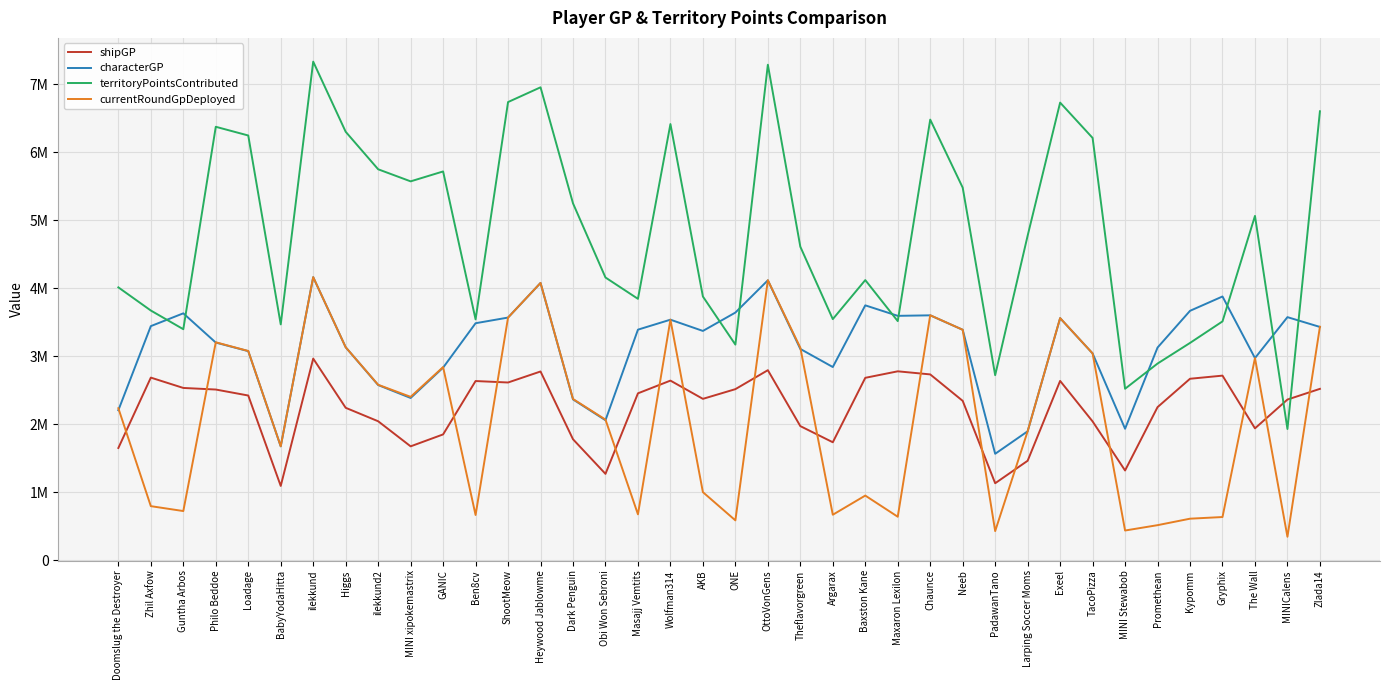

What is the total value across all series at GANIC?

13235134